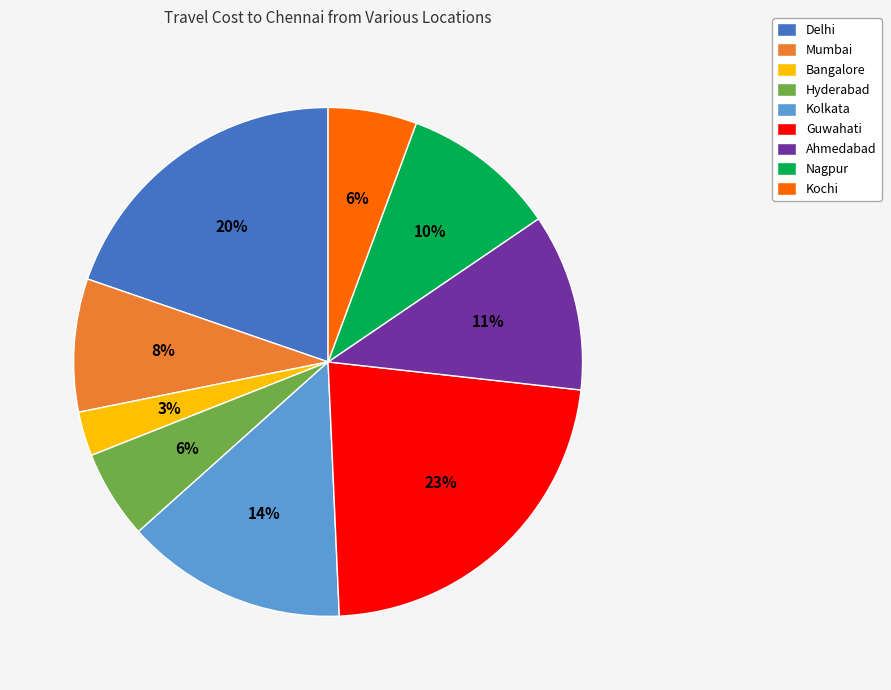

To the nearest percent, what is the combined percentage of Ahmedabad and Kochi?

17%